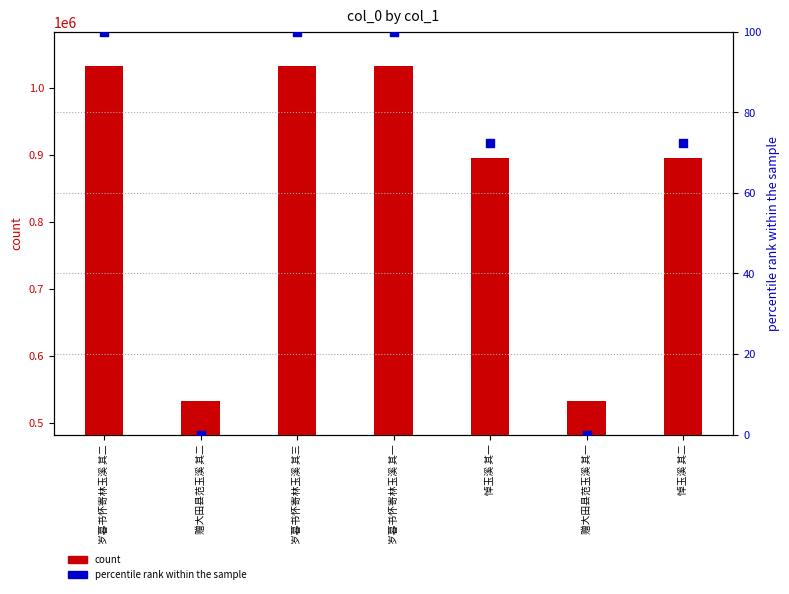

At which category is the sum across all series the highest?

岁暮书怀寄林玉溪 其三